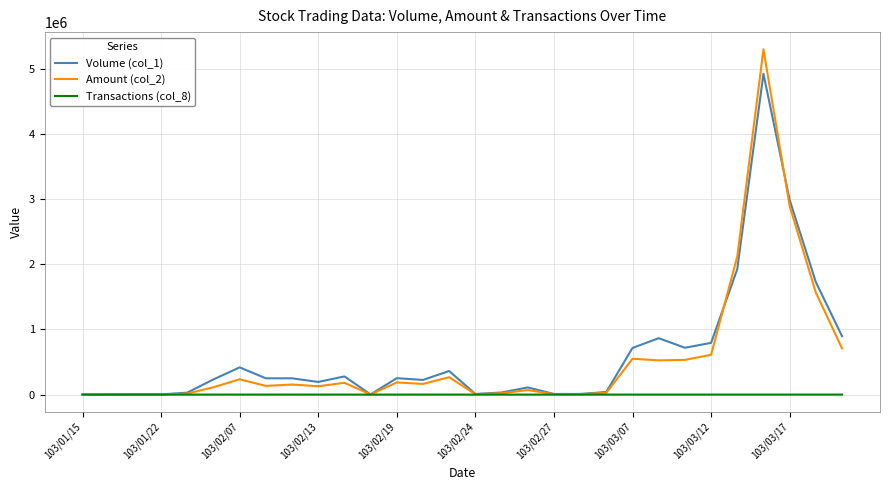

What is the maximum value shown in the chart?

5299300